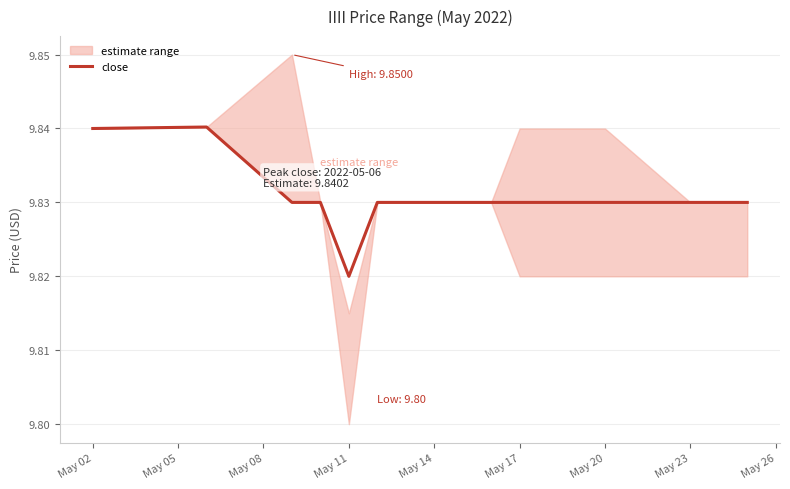

Between May 17 and May 20, which is larger?

May 17